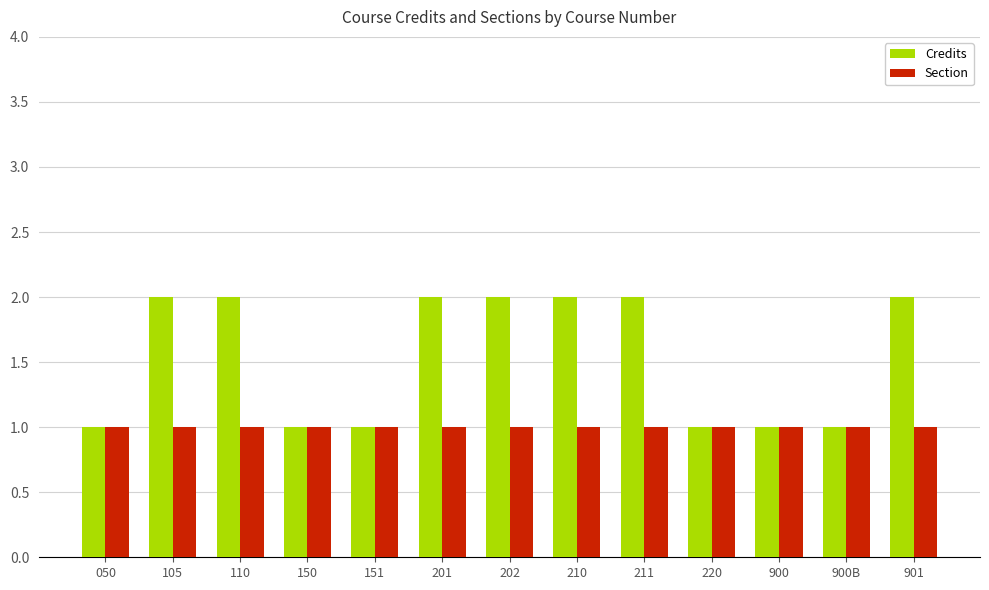

Reading left to right, transcribe all the data shown in this chart.

Credits: 1	2	2	1	1	2	2	2	2	1	1	1	2
Section: 1	1	1	1	1	1	1	1	1	1	1	1	1